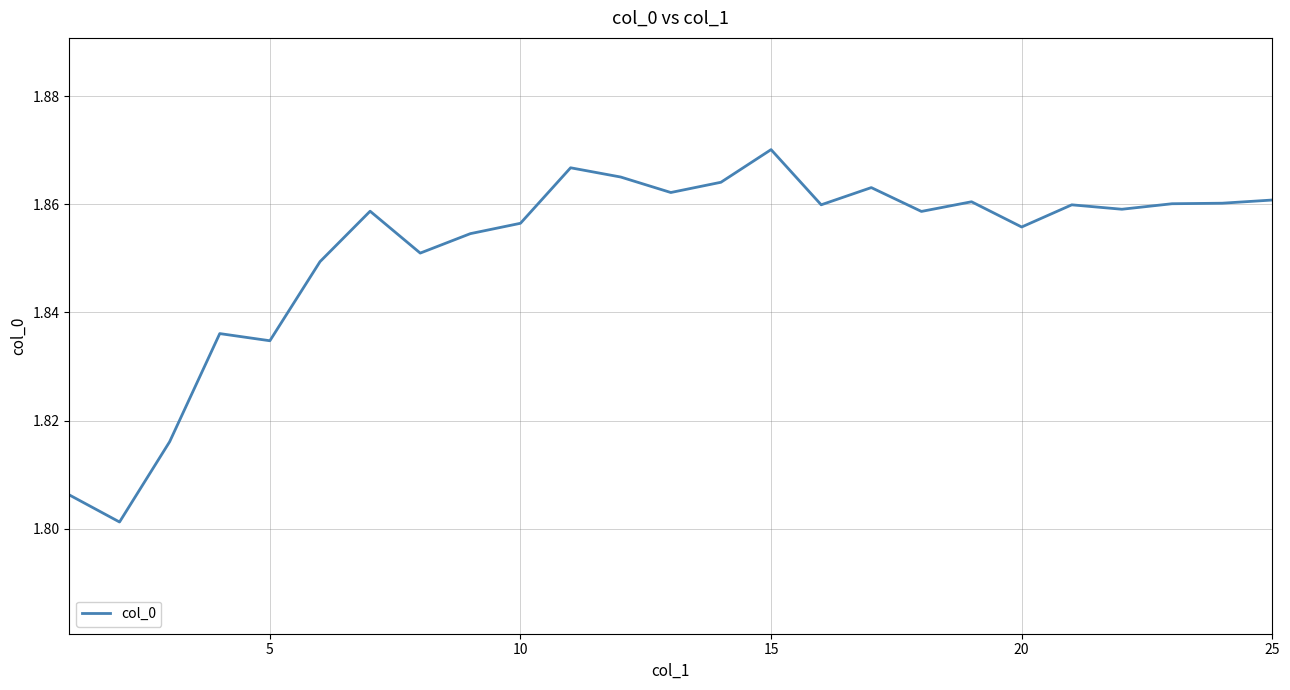

How many lines are shown in the chart?

1